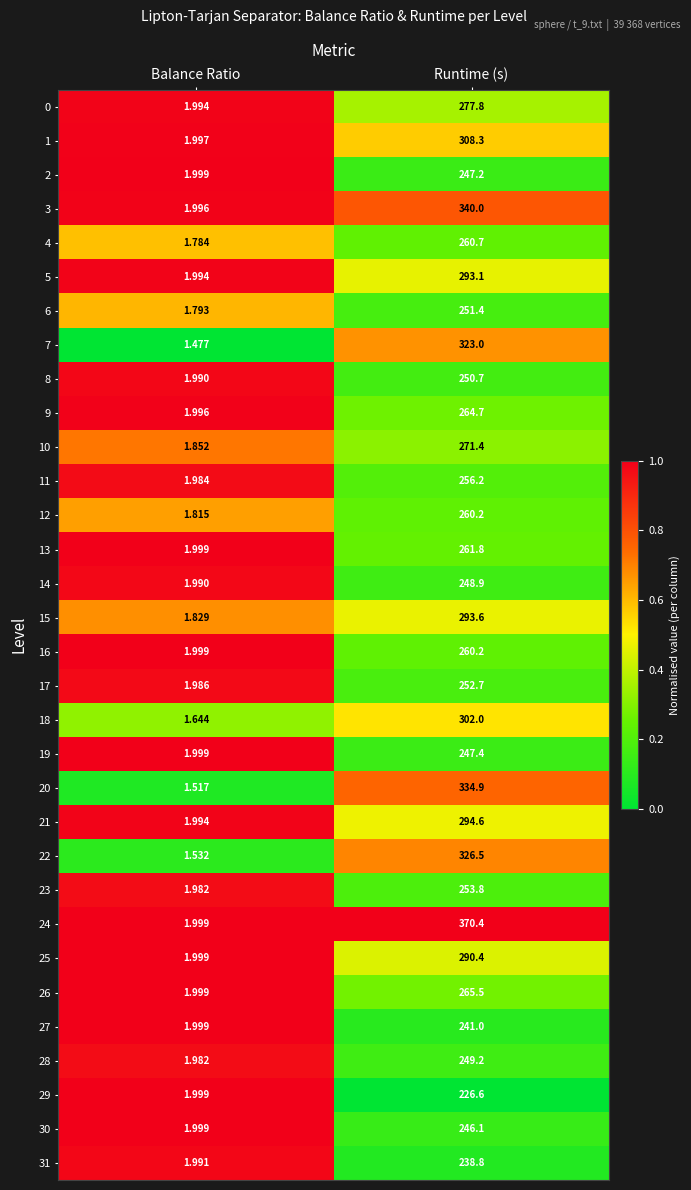

Rank the categories by 14 value from highest to lowest.

Runtime (s), Balance Ratio